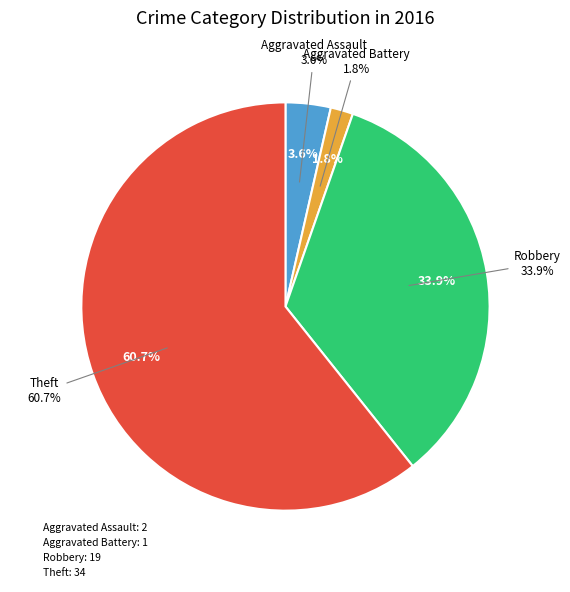

What is the change in value from Robbery to Theft?

+15